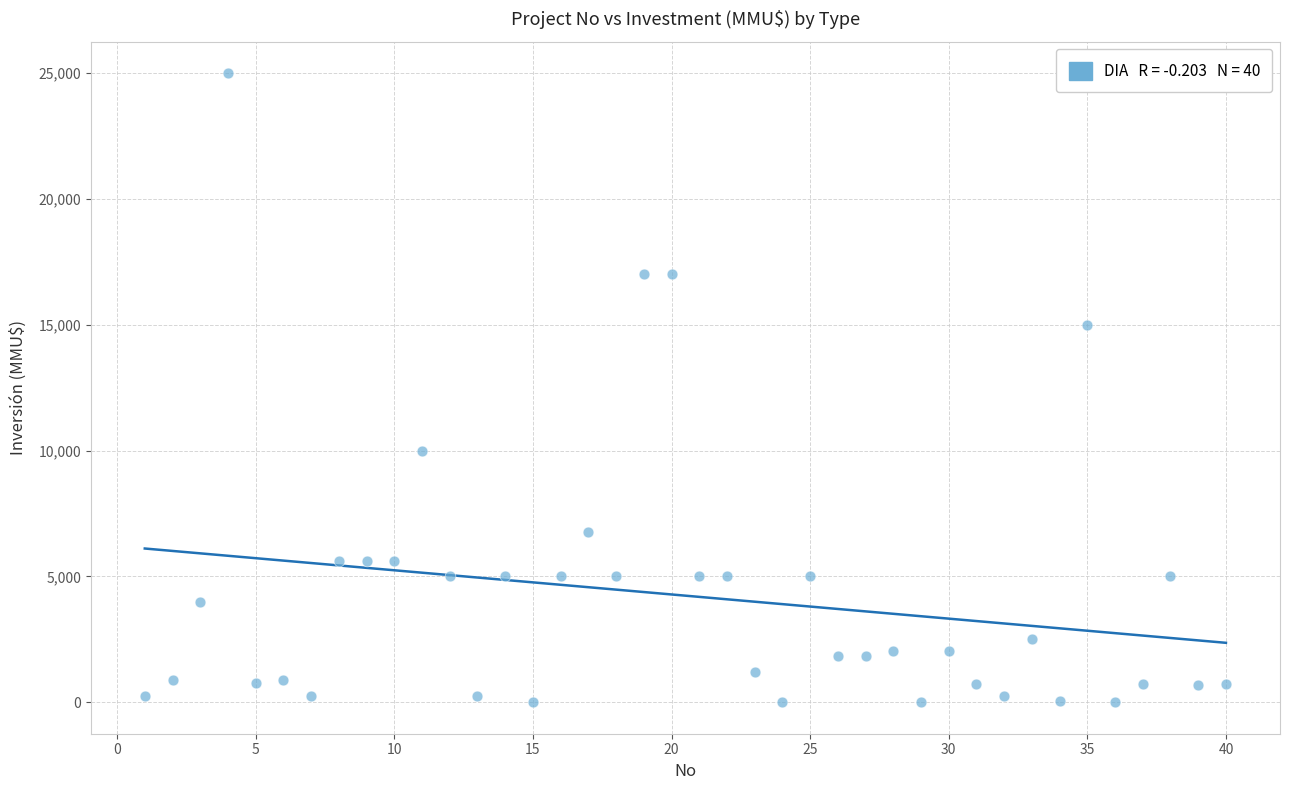

What is the range of Y values (max minus min)?

25000